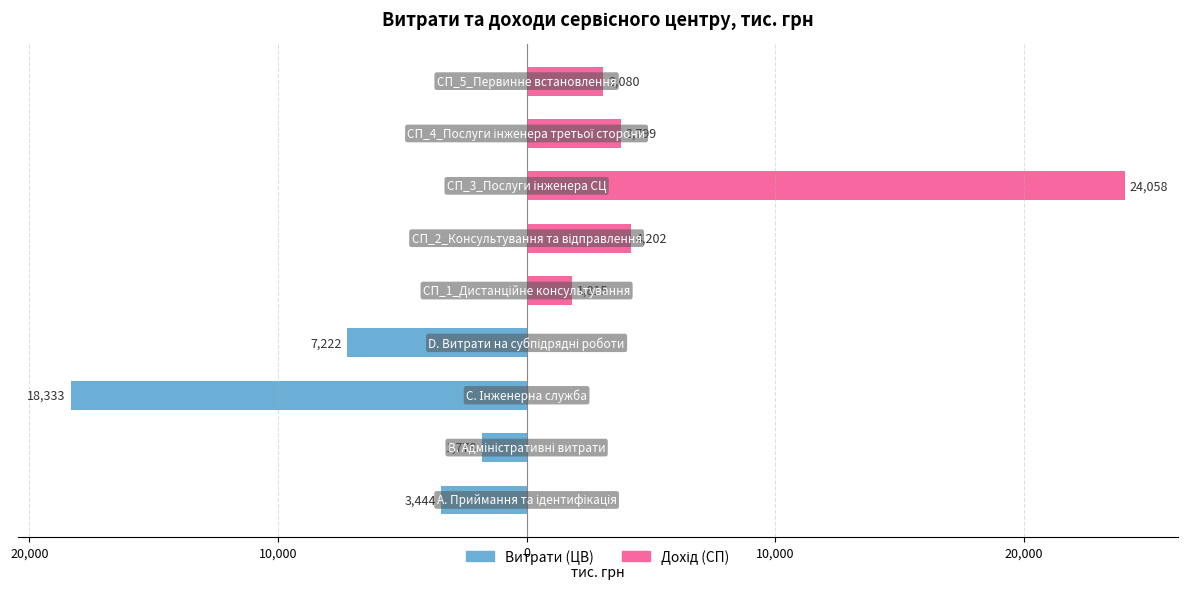

How many values in Дохід (СП) are above zero?

5